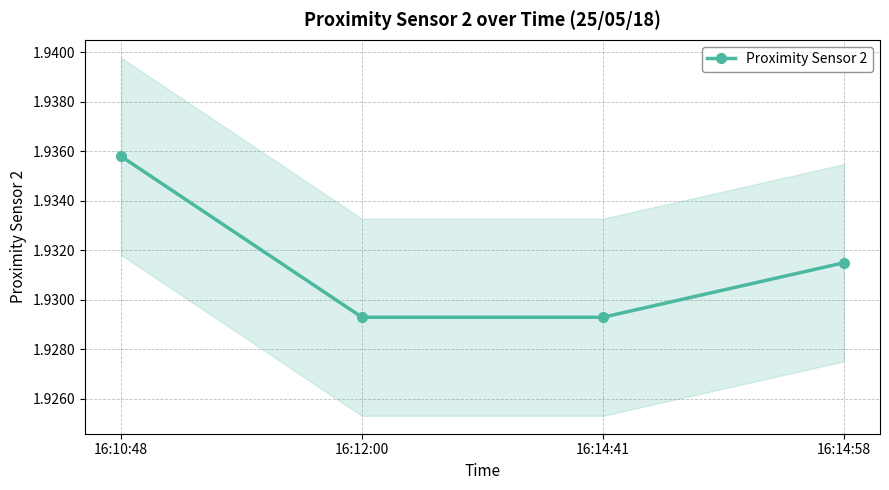

What is the minimum value shown in the chart?

1.9